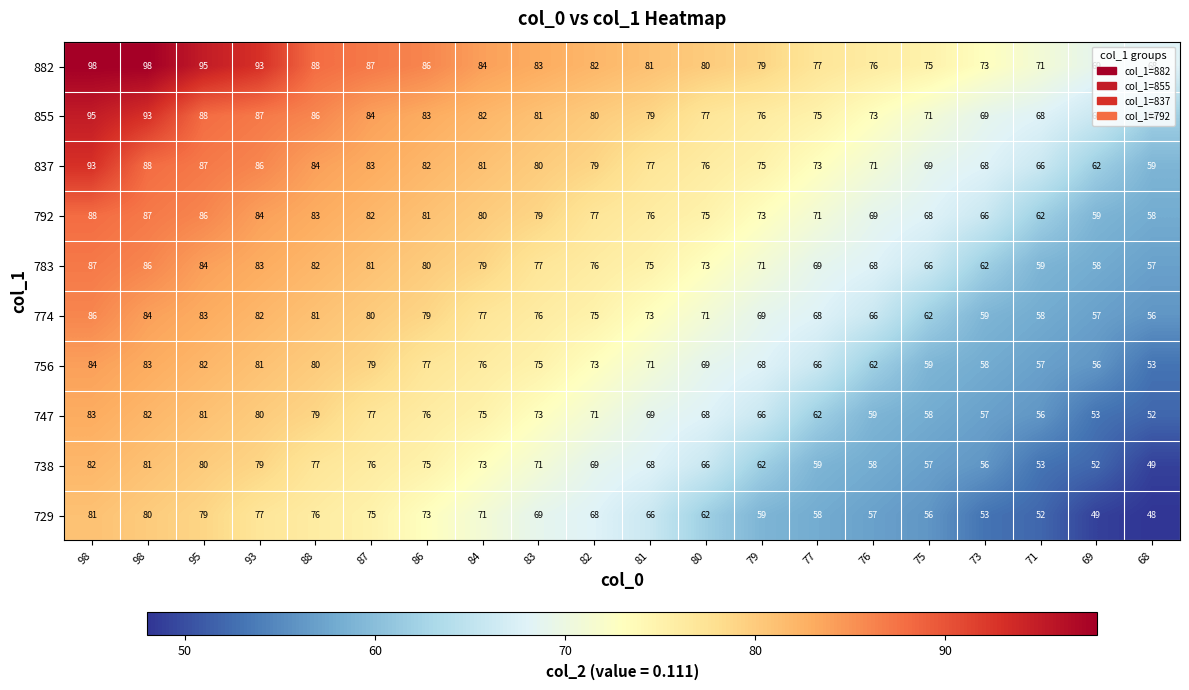

What is the spread (max minus min) of values at 98?

17